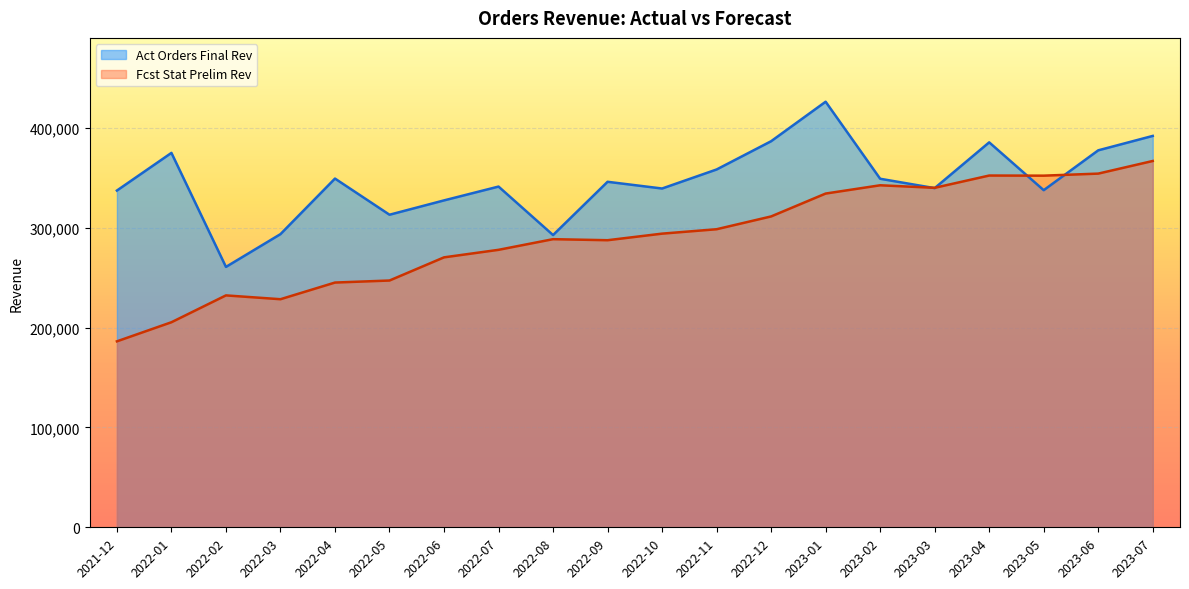

Which category has the lowest value in the Fcst Stat Prelim Rev series?

2021-12